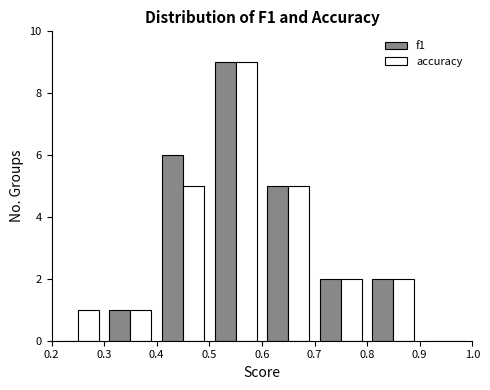

In the f1 series, which range on the x-axis has the tallest bar?

0.5 to 0.6